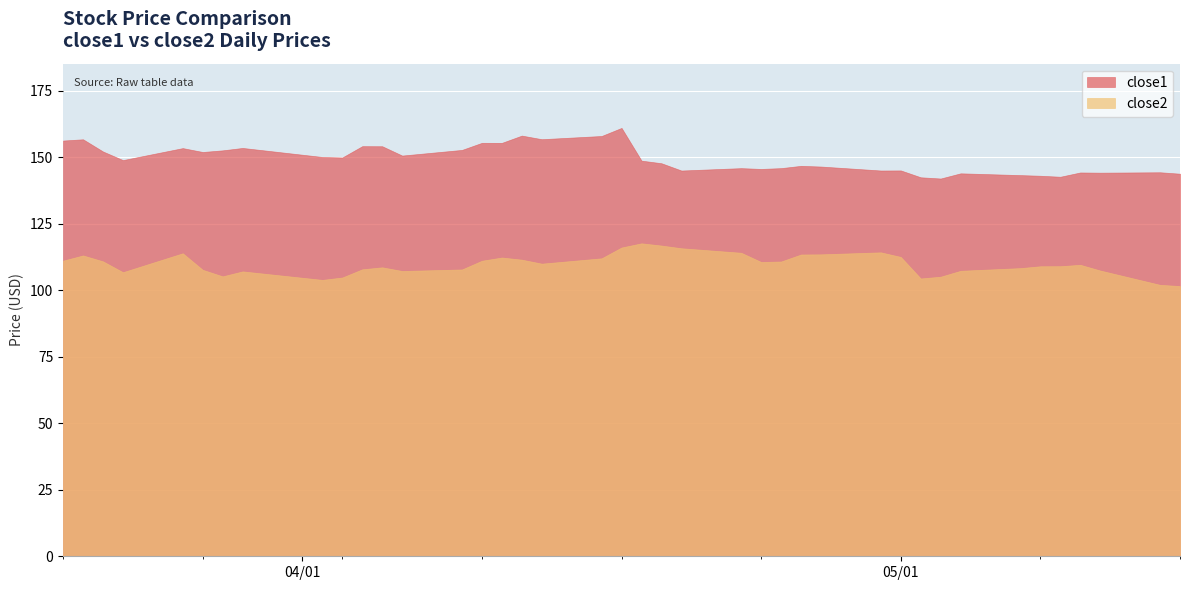

Rank the series by their average value, from lowest to highest.

close2, close1